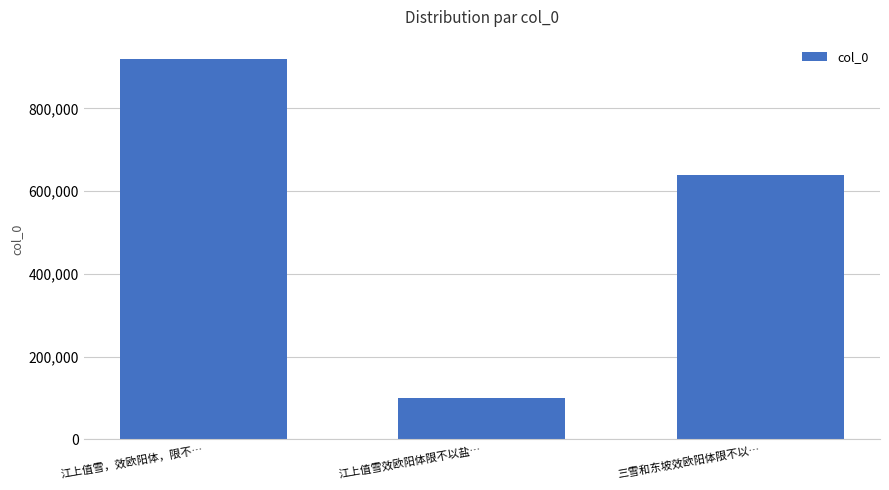

What is the maximum value shown in the chart?

920135